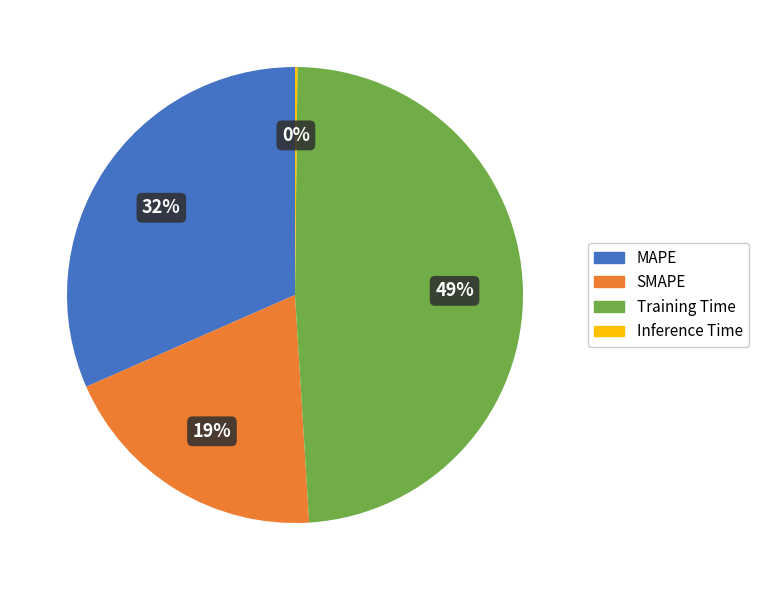

To the nearest percent, what percentage of the pie is SMAPE?

19%